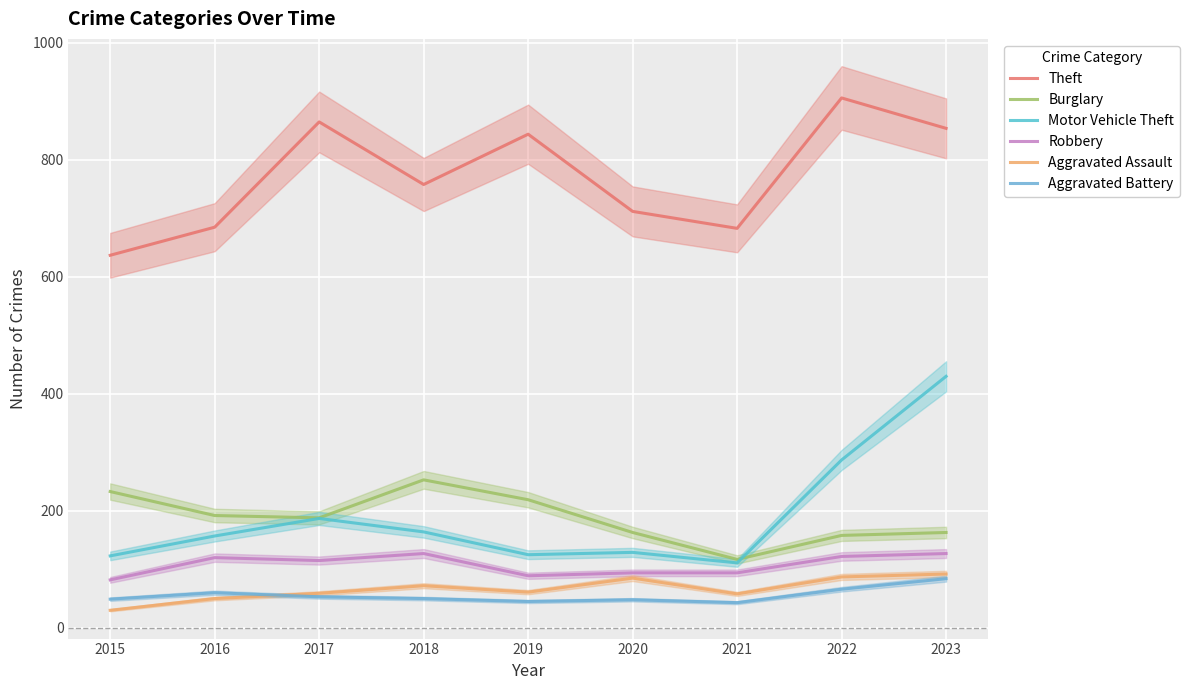

At which label does Aggravated Assault first exceed 61?

2018